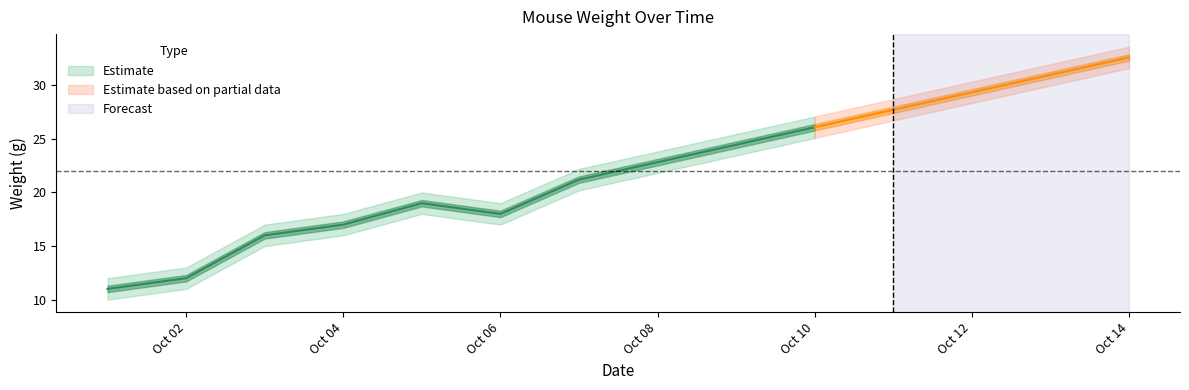

True or false: mouse_110 has a value of 6.4 at 2023-10-12.

False